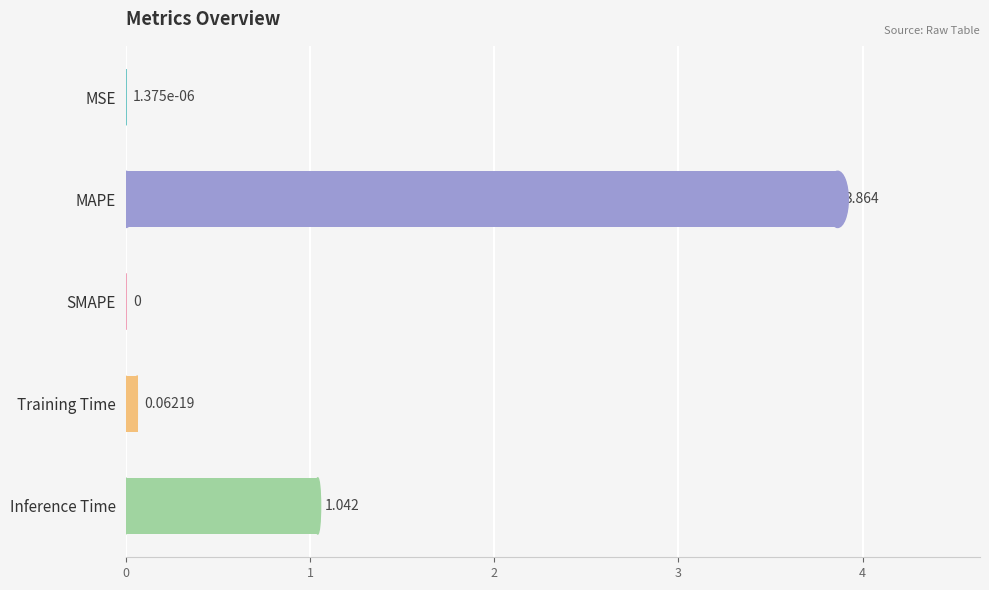

Which category has the highest value across all series?

MAPE